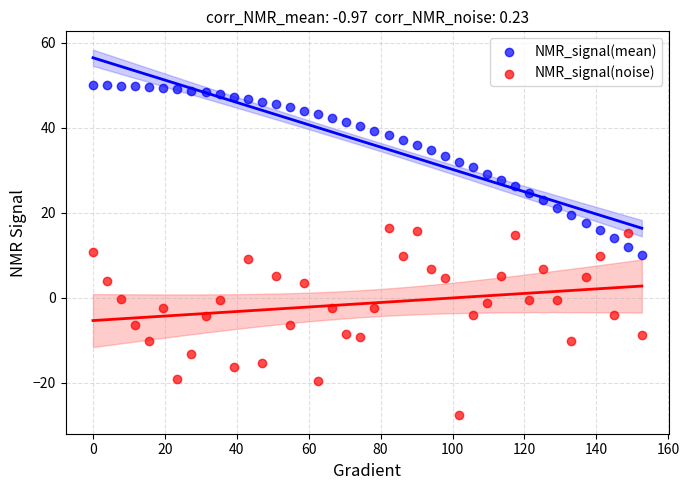

What is the X range (max minus min) for the scatter plot?

152.6